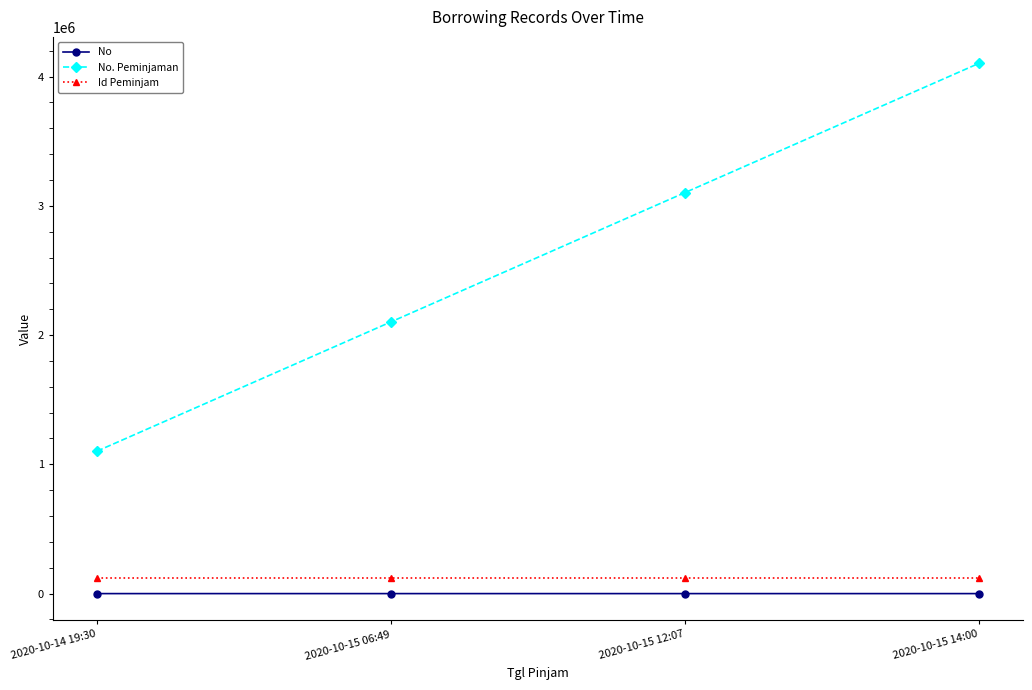

Is the value of Id Peminjam at 2020-10-15 12:07 greater than the value of No. Peminjaman at 2020-10-14 19:30?

No